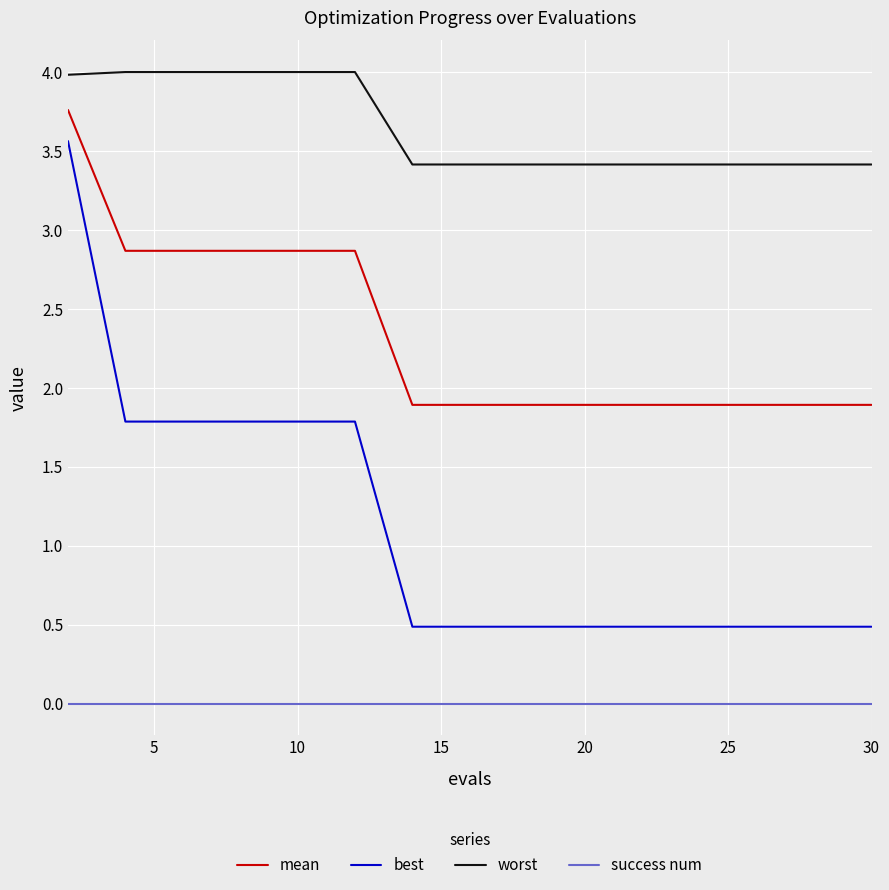

At how many categories does at least one series exceed 3?

16